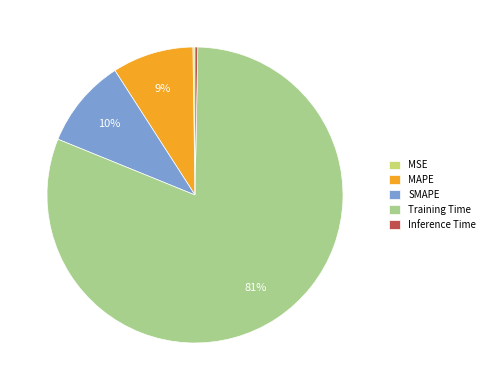

To the nearest percent, what is the difference between the largest and smallest slice percentages?

81%